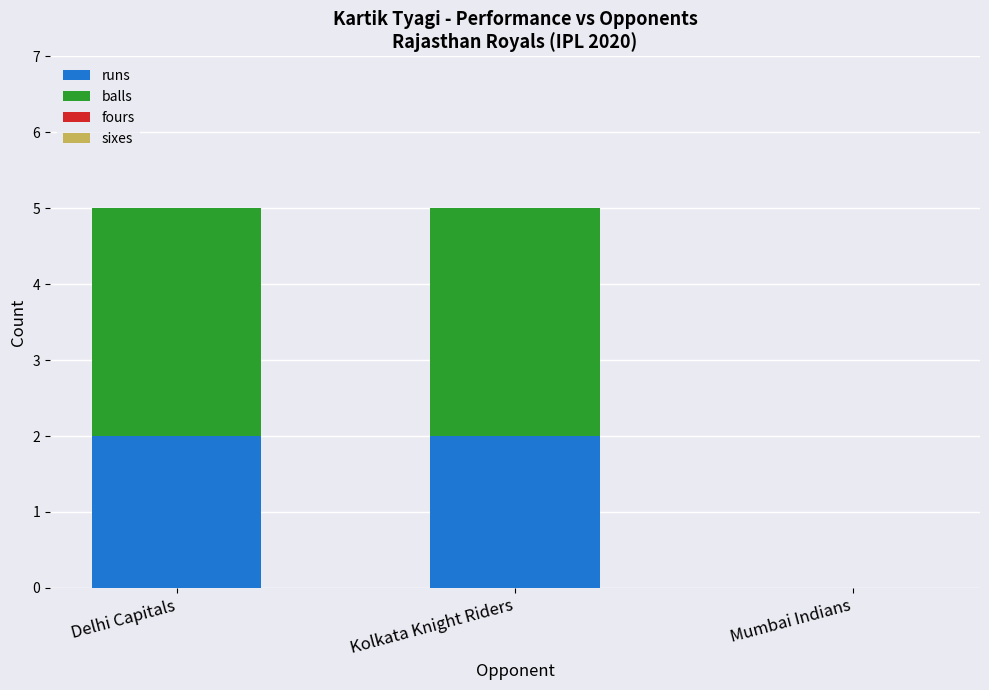

What is the total value across all series at Delhi Capitals?

5